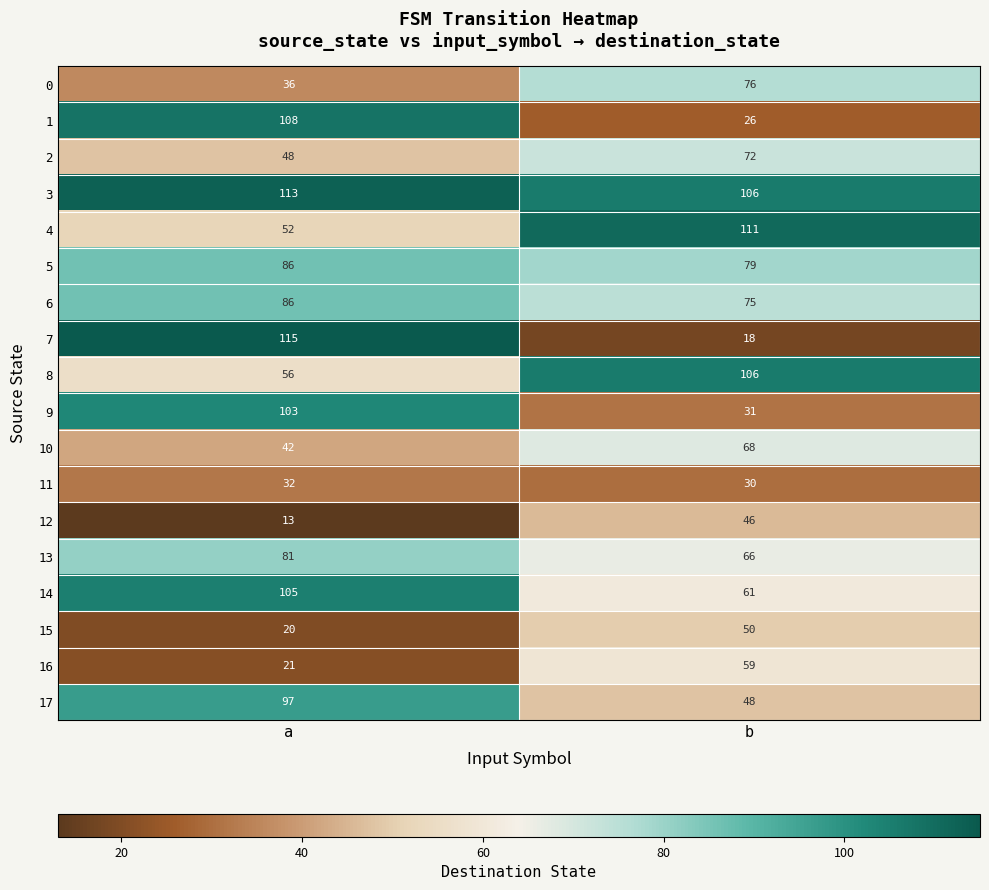

What is the difference between the highest and lowest values at b?

93